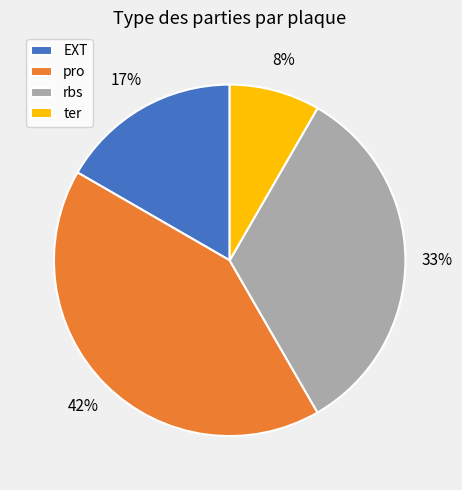

True or false: rbs accounts for 33% of the total.

True